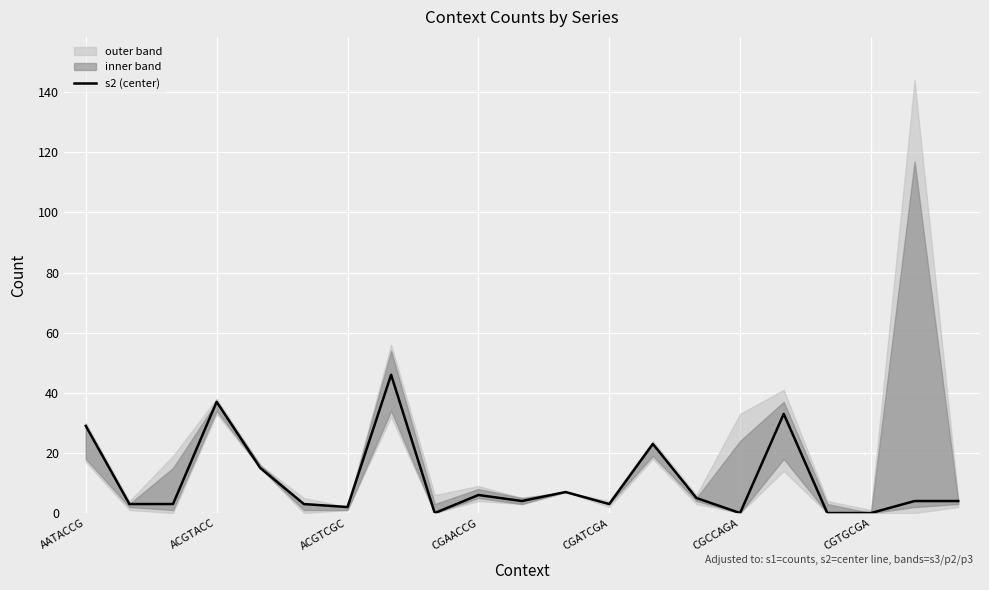

What is the value of the 7th point from the left?

2